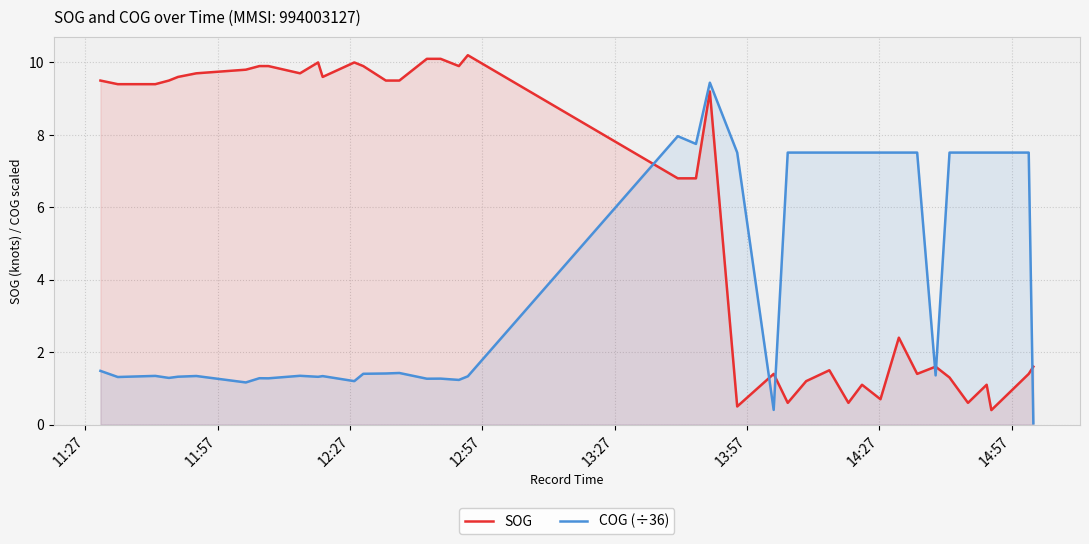

Which series has the widest spread of values?

SOG